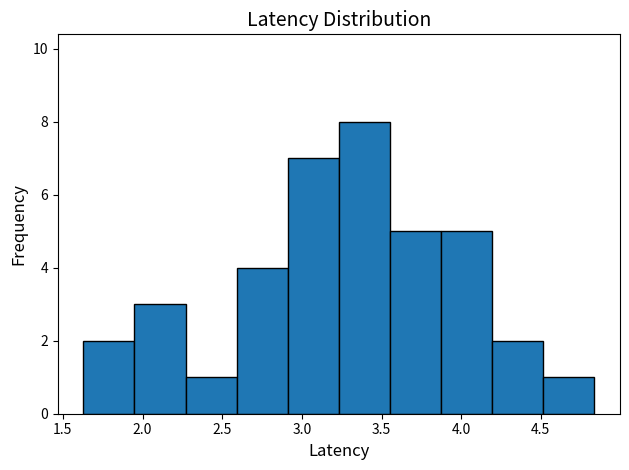

Reading left to right, list every bar in this chart as the range it spans on the x-axis followed by its height. Neither the bar edges nor the heights are printed on the chart, so give them approximately, as read against the axes.

1.65 to 1.95: 2
1.95 to 2.25: 3
2.25 to 2.60: 1
2.60 to 2.90: 4
2.90 to 3.25: 7
3.25 to 3.55: 8
3.55 to 3.85: 5
3.85 to 4.20: 5
4.20 to 4.50: 2
4.50 to 4.85: 1